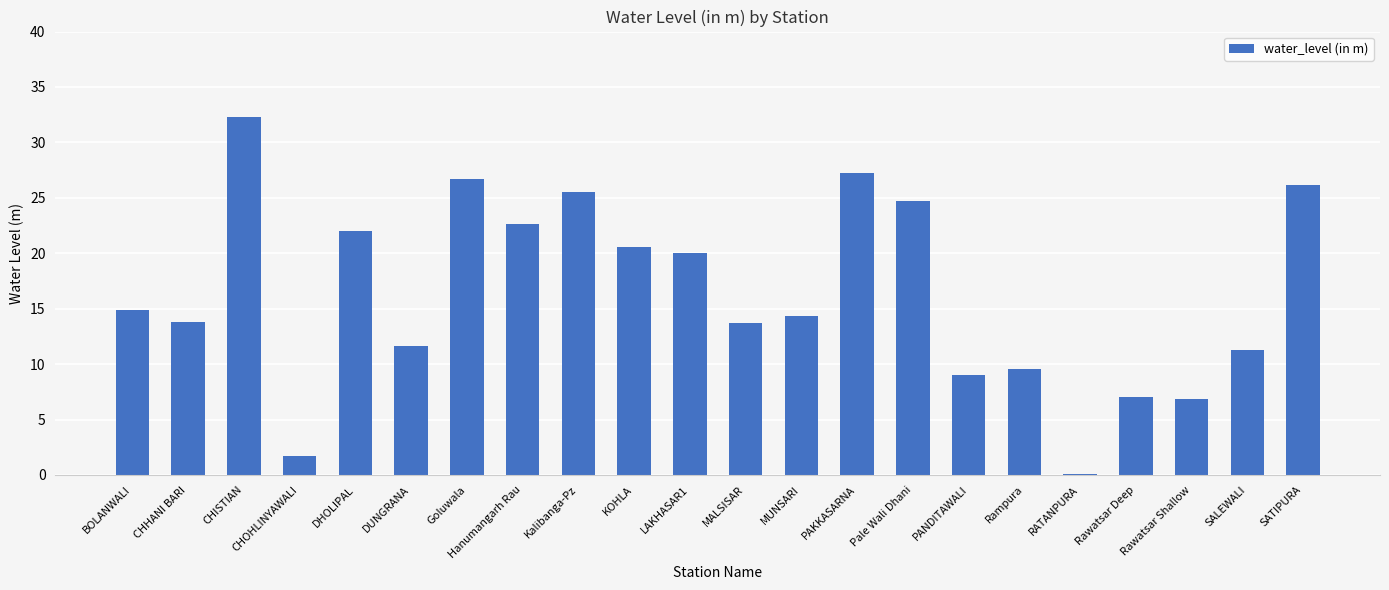

What is the change in value from LAKHASAR1 to SALEWALI?

-8.8